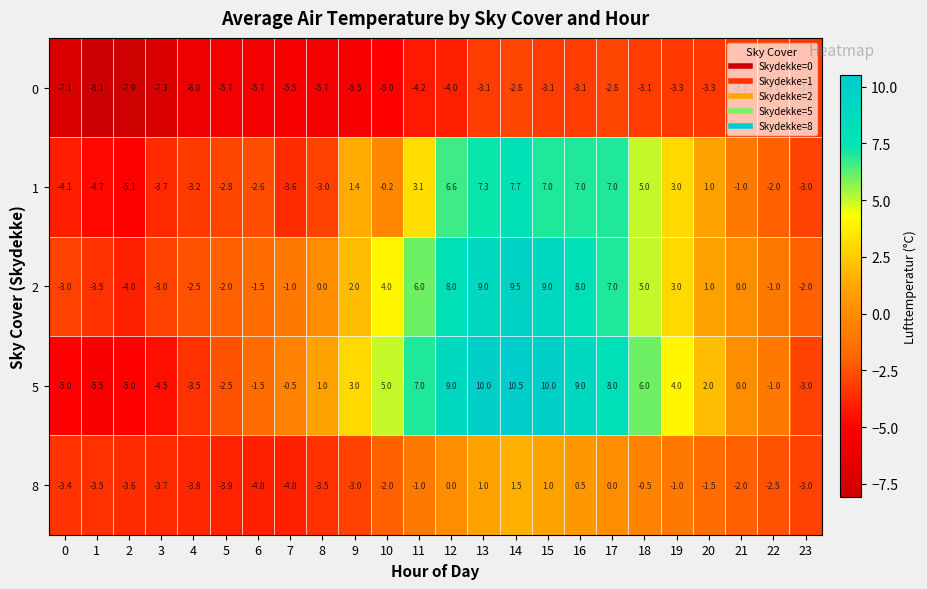

What is the highest value of the 0 series?

-2.8